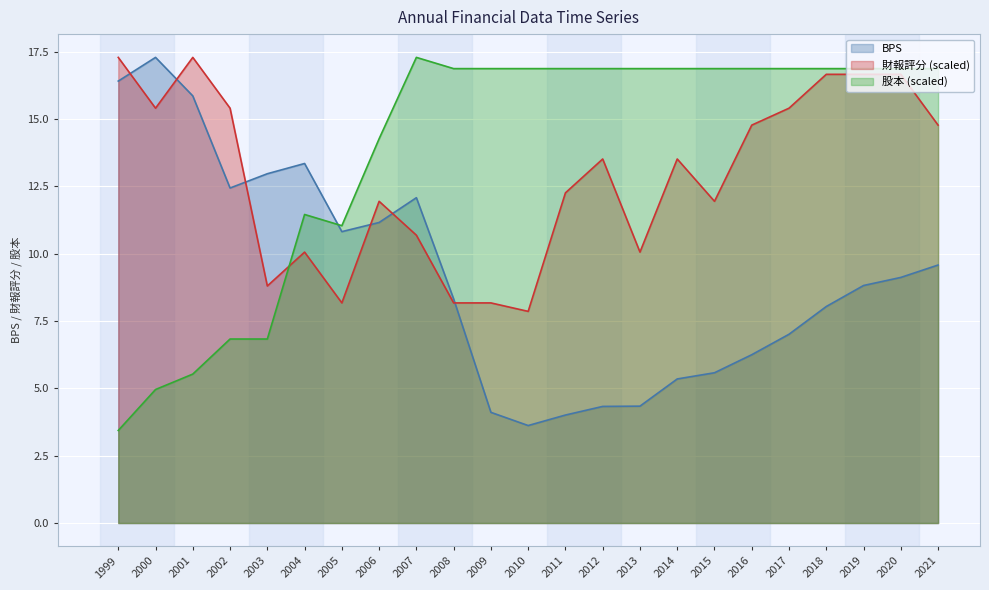

Does the chart display data point markers on the line(s)?

No